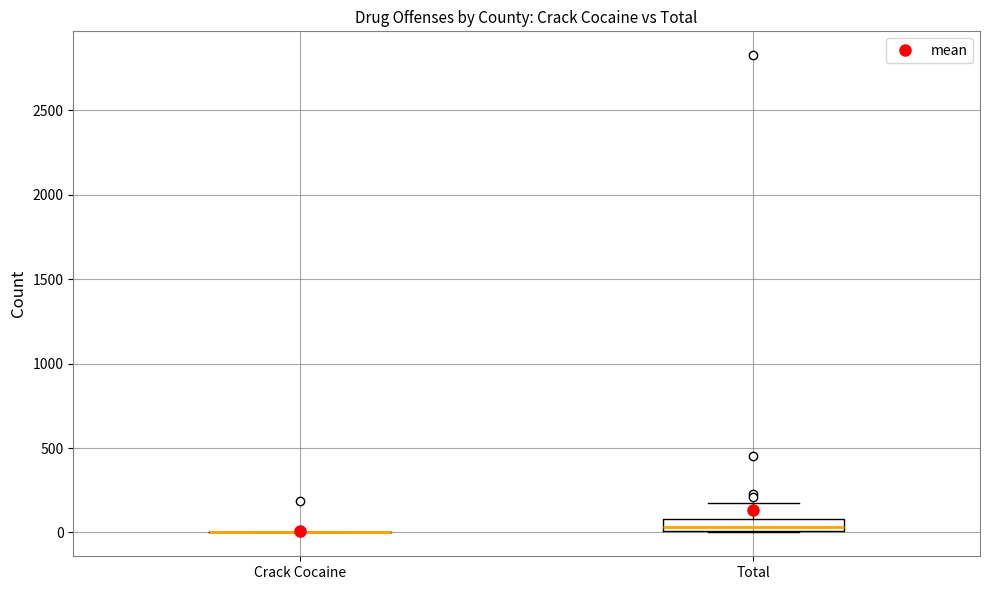

Comparing the boxes themselves (not the whiskers), which one is the tallest?

Total